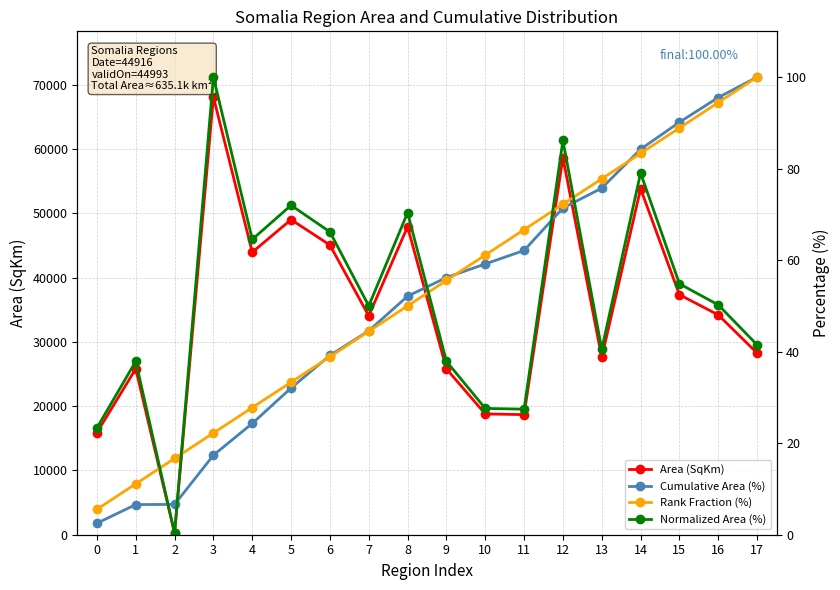

Reading left to right, list all the values displayed in this chart.

Area (SqKm): 15887.8	25804.3	241.3	68080.8	43935.0	49008.9	45051.9	34043.8	47903.8	25799.1	18787.5	18680.4	58655.3	27572.4	53813.5	37333.3	34191.2	28250.7
Cumulative Area (%): 2.5	6.6	6.6	17.4	24.3	32.1	39.2	44.6	52.1	56.2	59.2	62.1	71.4	75.7	84.2	90.1	95.5	100.0
Rank Fraction (%): 5.6	11.1	16.7	22.2	27.8	33.3	38.9	44.4	50.0	55.6	61.1	66.7	72.2	77.8	83.3	88.9	94.4	100.0
Normalized Area (%): 23.3	37.9	0.4	100.0	64.5	72.0	66.2	50.0	70.4	37.9	27.6	27.4	86.2	40.5	79.0	54.8	50.2	41.5